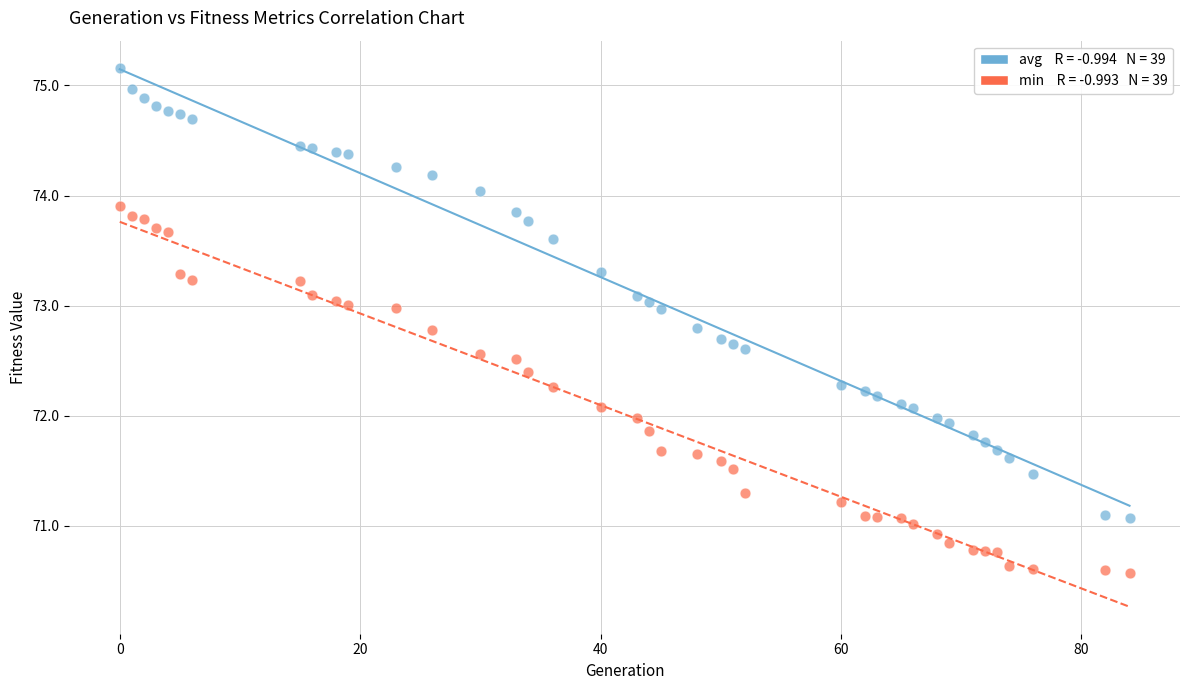

Across all data points, what is the range of X values (max minus min)?

84.0